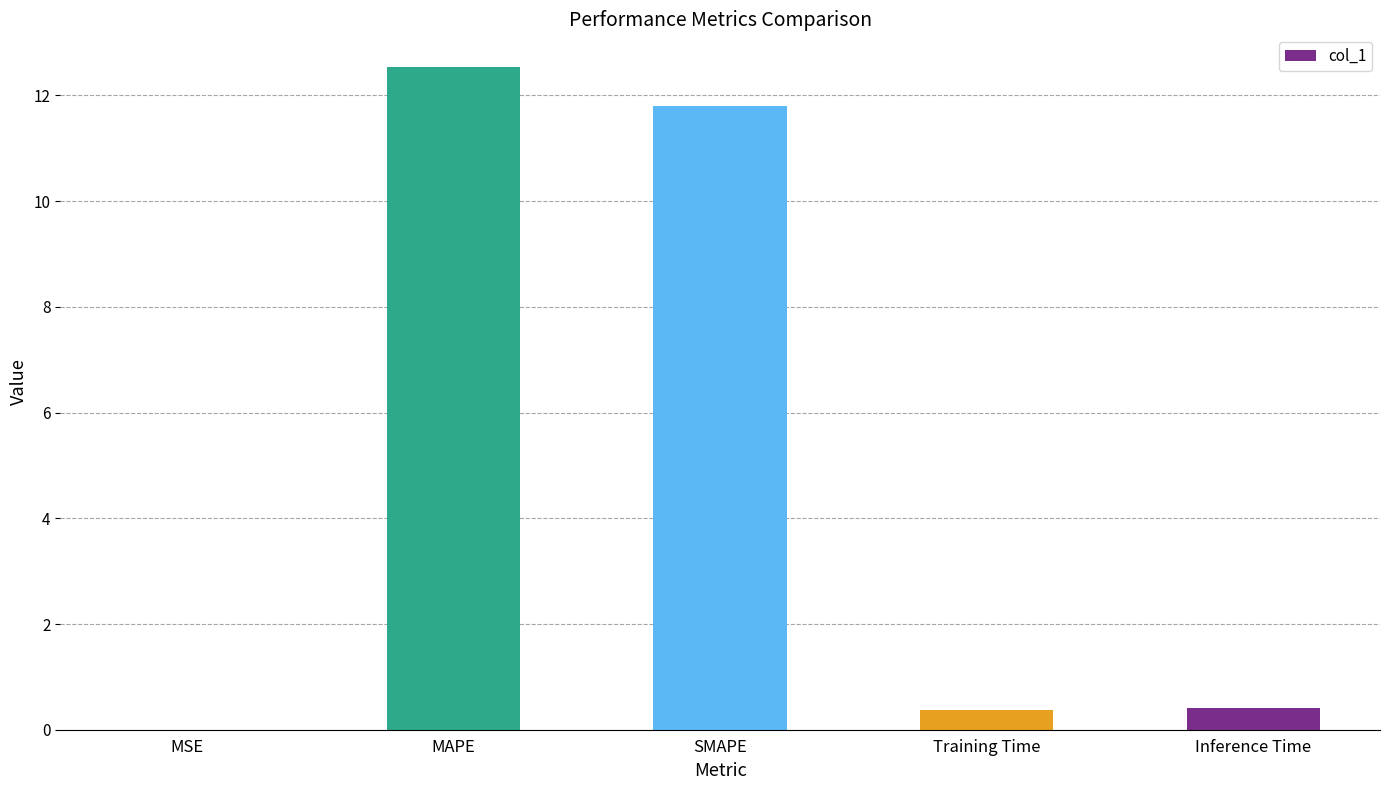

Between Training Time and MSE, which is larger?

Training Time